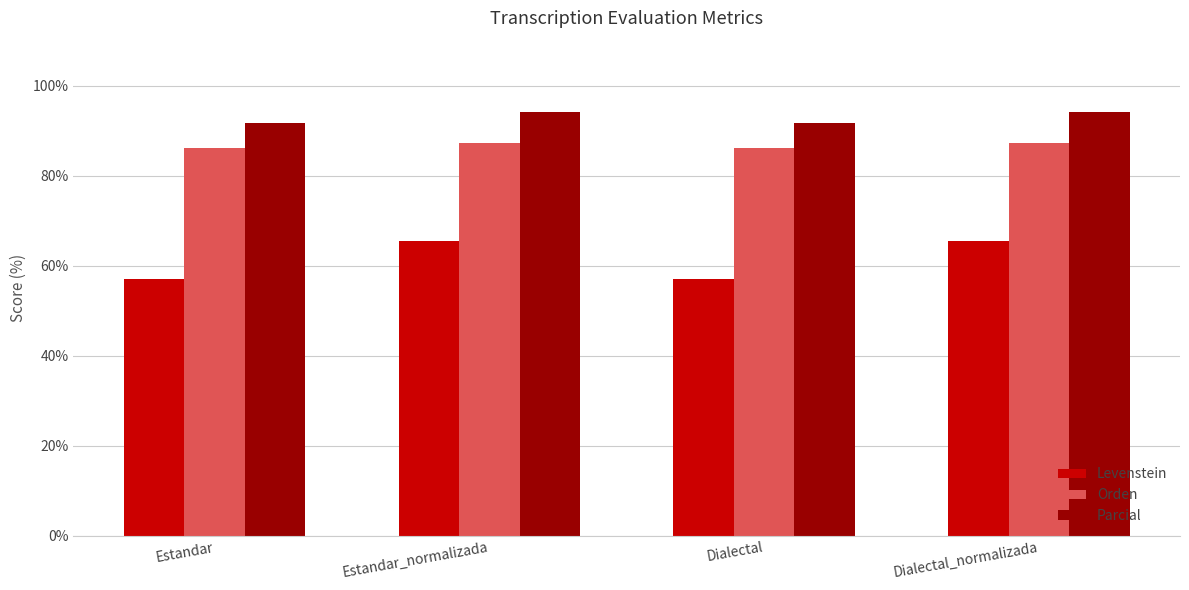

Between Dialectal and Dialectal_normalizada, which series saw the biggest shift?

Levenstein